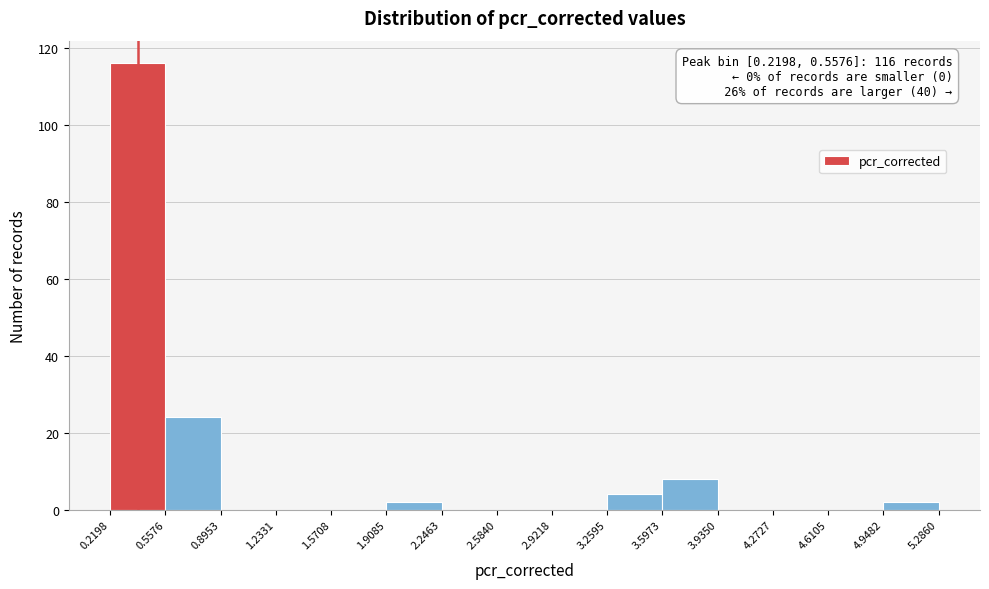

Which range on the x-axis has the tallest bar?

0.2198 to 0.5576